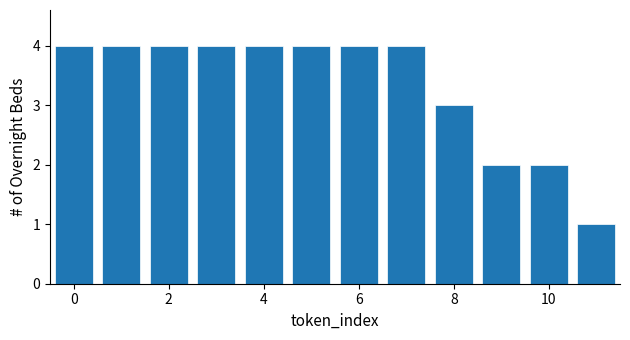

What is the height of the bar covering 2.5 to 3.5 on the x-axis? Neither the bar edges nor the heights are printed on the chart, so give them approximately, as read against the axes.

4